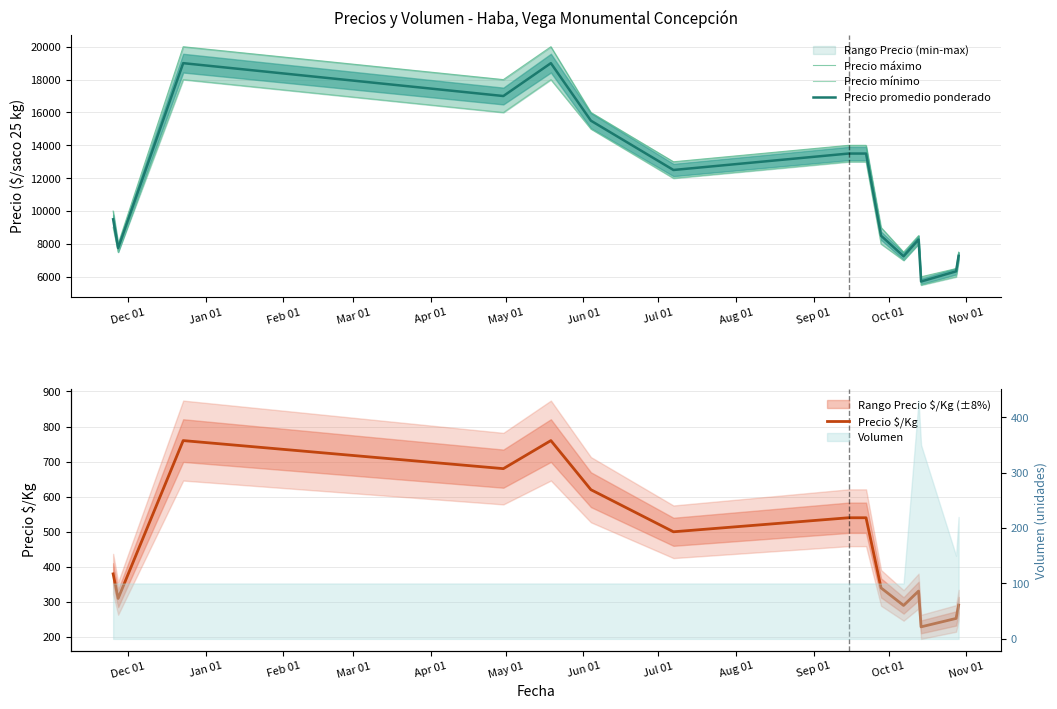

What is the lowest value of the Precio promedio ponderado series?

5714